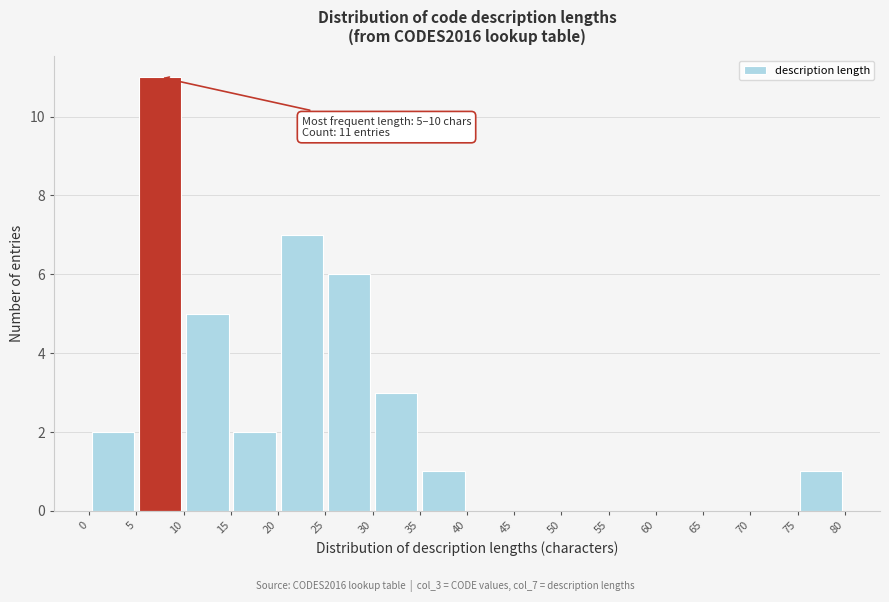

Over which range of the x-axis is the bar tallest?

5 to 10